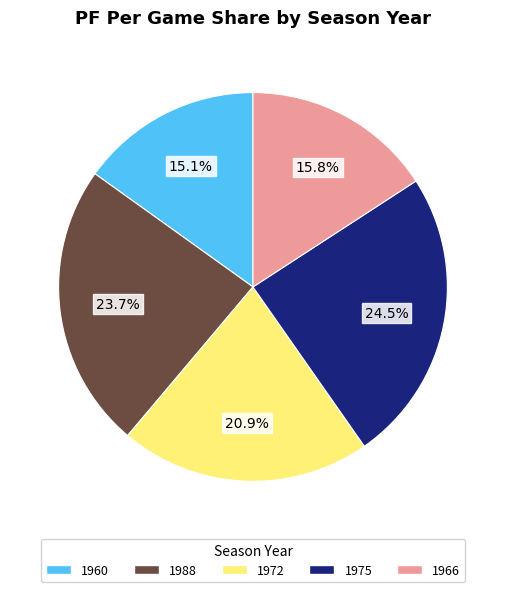

Does 1960 account for over 50% of the chart?

No